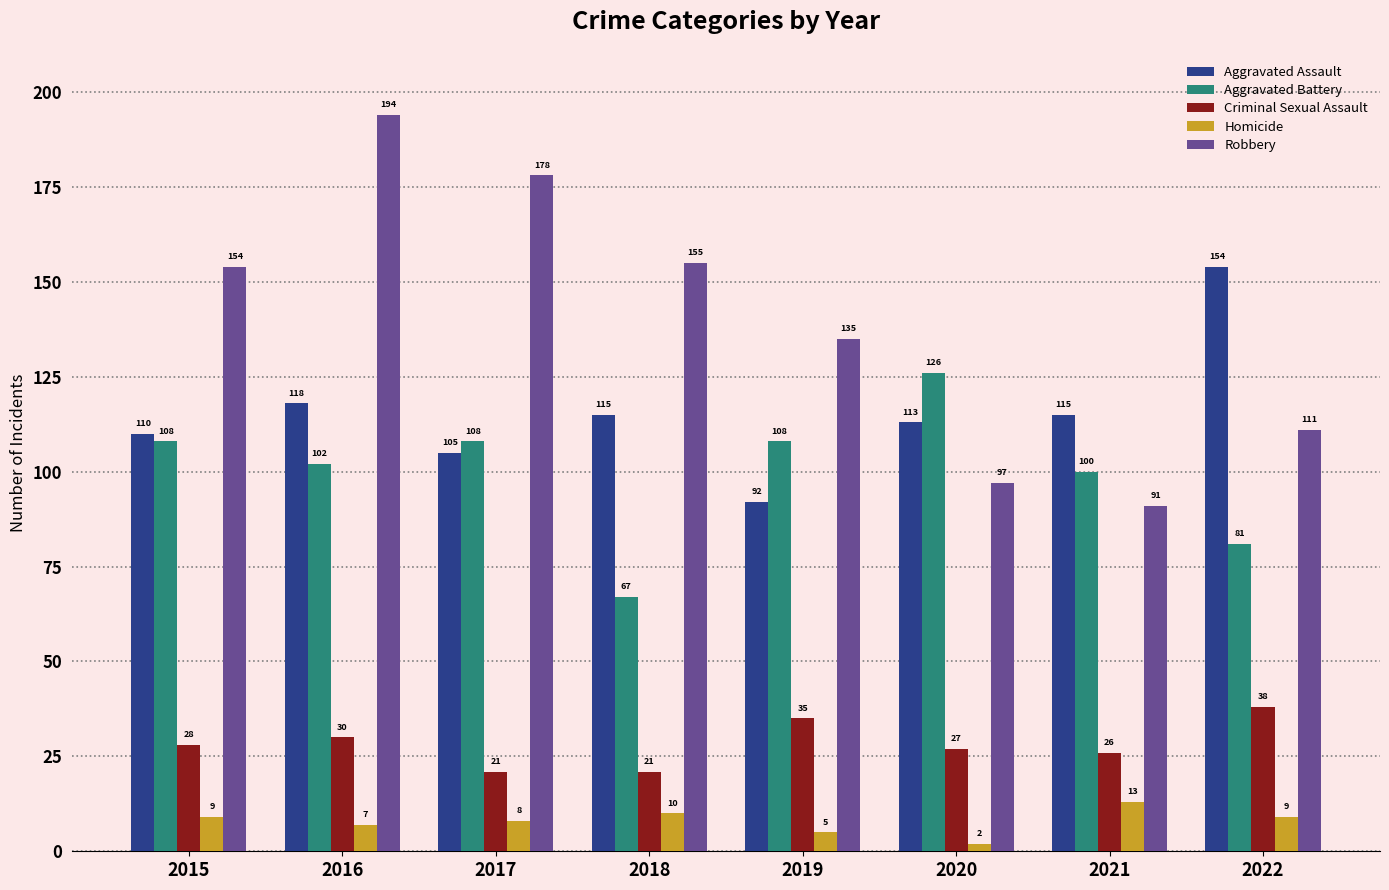

Rank the series by their maximum value, from lowest to highest.

Homicide, Criminal Sexual Assault, Aggravated Battery, Aggravated Assault, Robbery